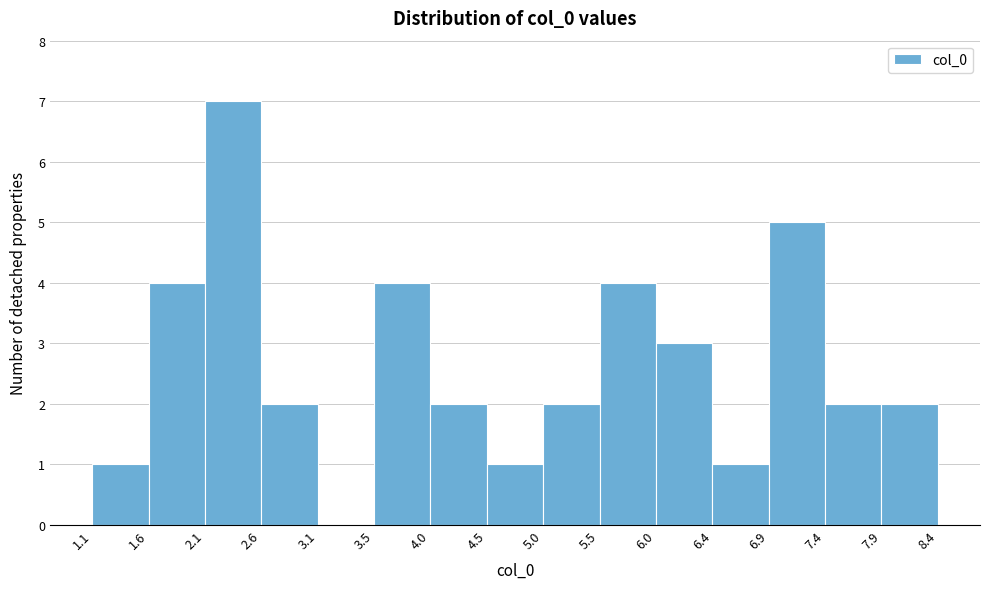

Reading left to right, list every bar in this chart as the range it spans on the x-axis followed by its height. The values are not printed on the chart, so give them approximately, as read against the axis.

1.1 to 1.6: 1
1.6 to 2.1: 4
2.1 to 2.6: 7
2.6 to 3.1: 2
3.1 to 3.5: 0
3.5 to 4.0: 4
4.0 to 4.5: 2
4.5 to 5.0: 1
5.0 to 5.5: 2
5.5 to 6.0: 4
6.0 to 6.4: 3
6.4 to 6.9: 1
6.9 to 7.4: 5
7.4 to 7.9: 2
7.9 to 8.4: 2